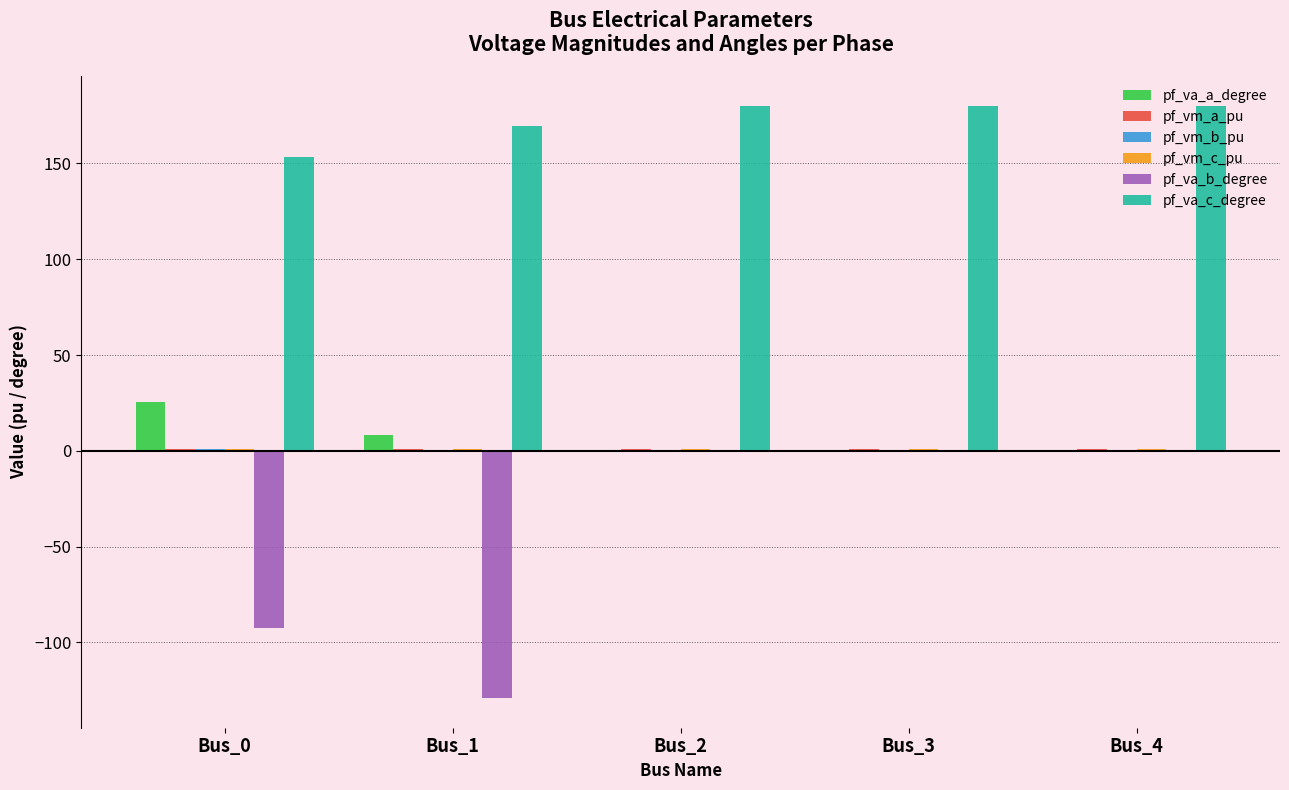

What is the greatest value displayed?

180.0